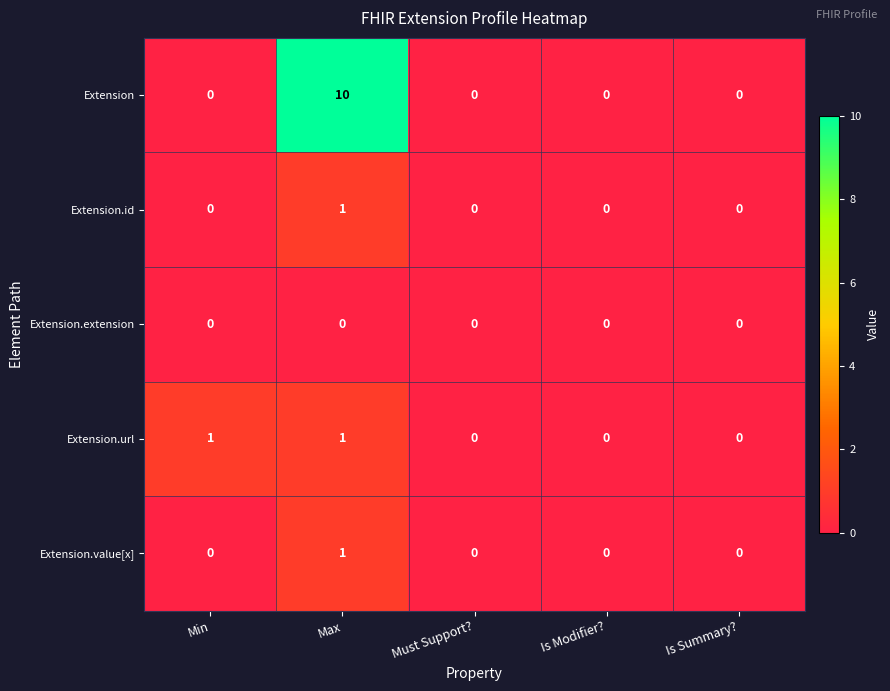

At which category is the sum across all series the highest?

Max